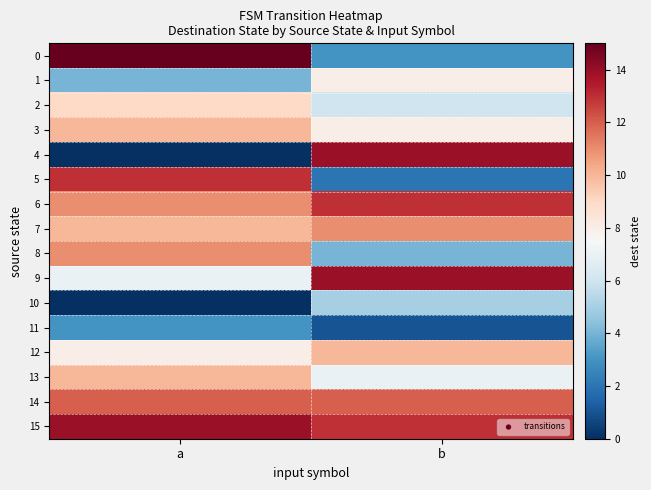

At which category is the sum across all series the highest?

a